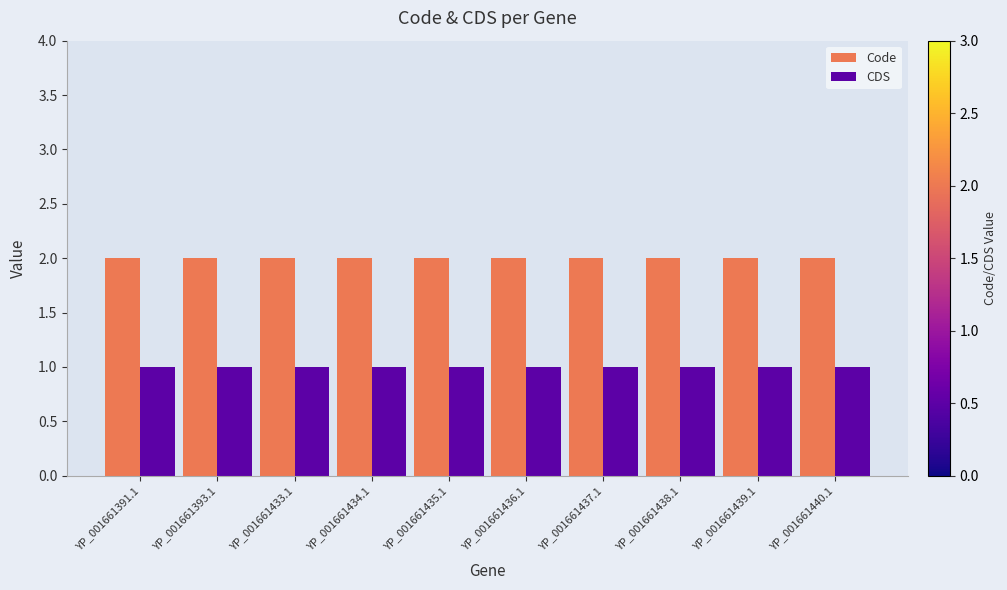

How many bars are there in total?

20